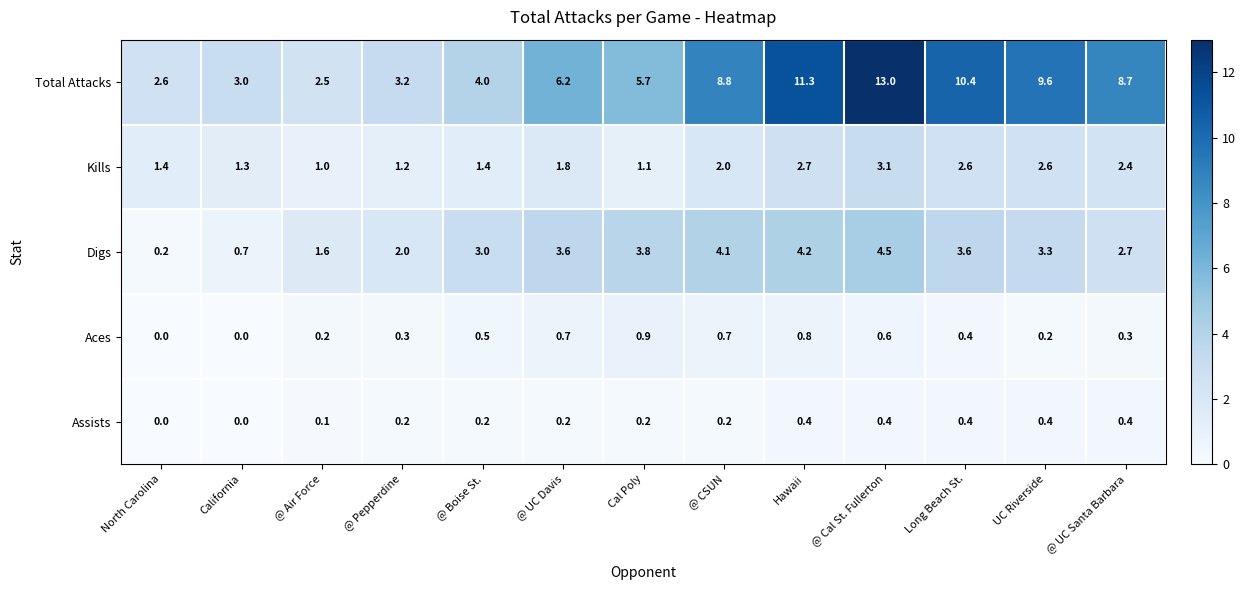

At which label does Digs reach its peak?

@ Cal St. Fullerton